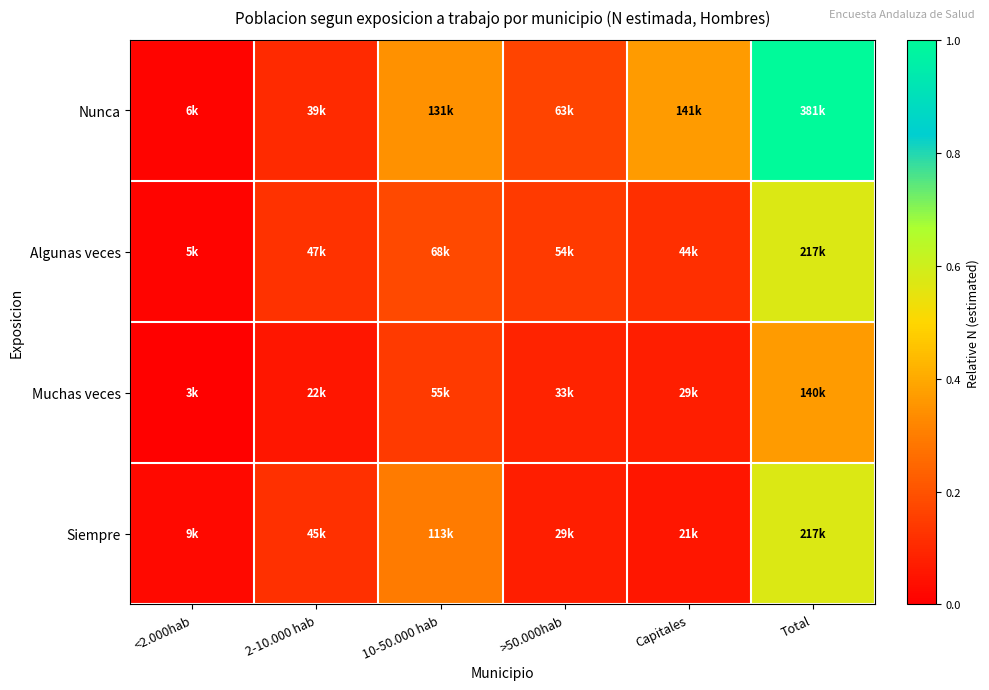

What is the total value across all series at 10-50.000 hab?

1.0